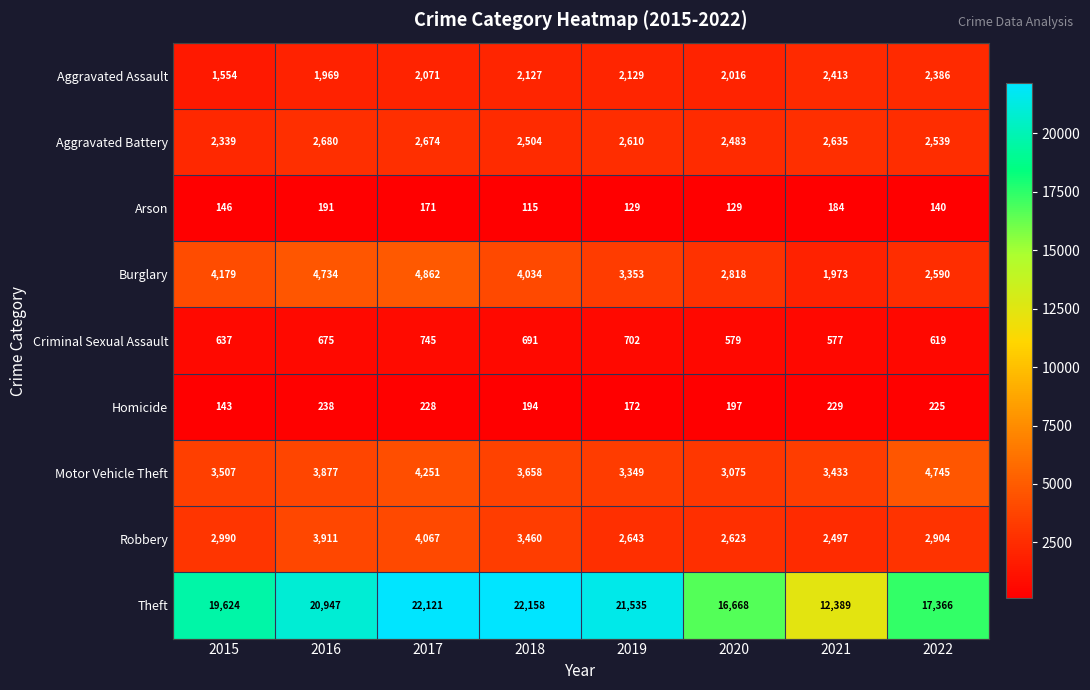

Which series has the widest spread of values?

Theft